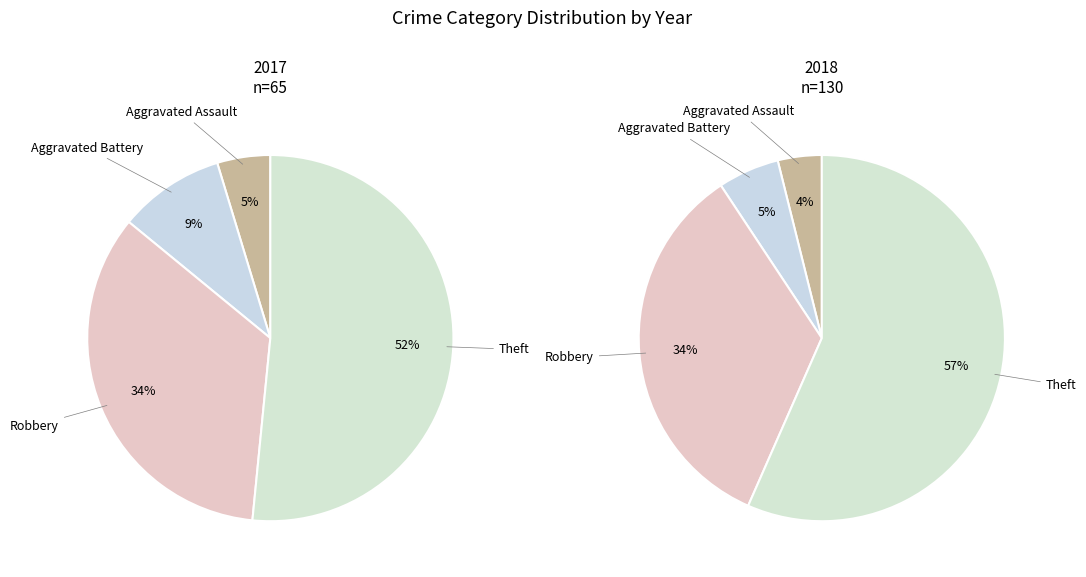

Between values_2017 and values_2018, which is larger?

values_2018